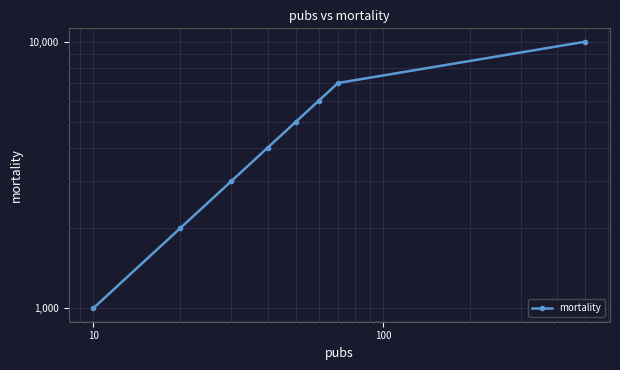

How many lines are shown in the chart?

1